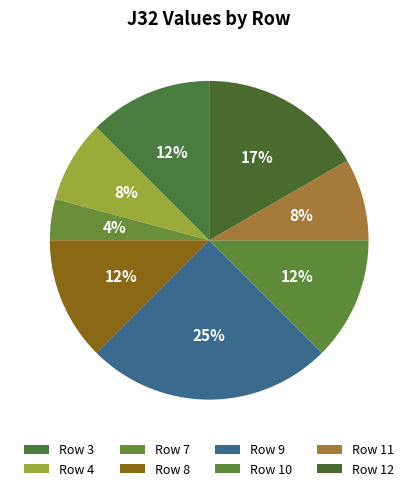

How many slices are in this pie chart?

8